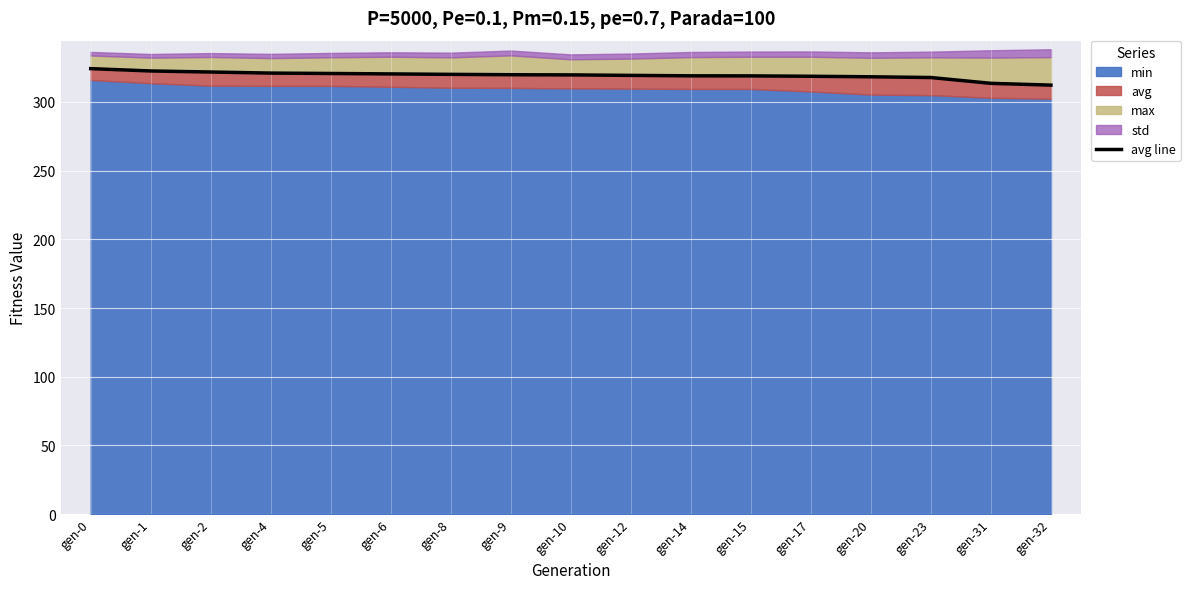

What is the value of the 14th point from the left?

318.3